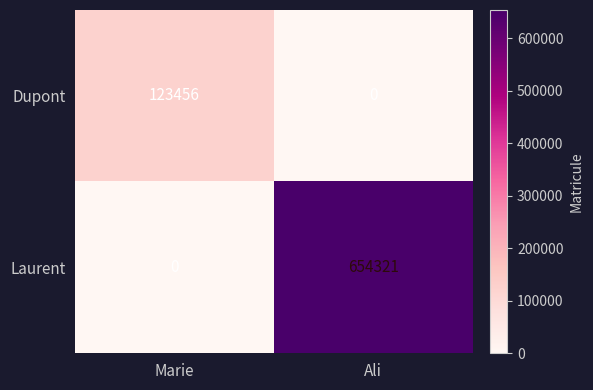

How many values in the Laurent series are below 654321?

1